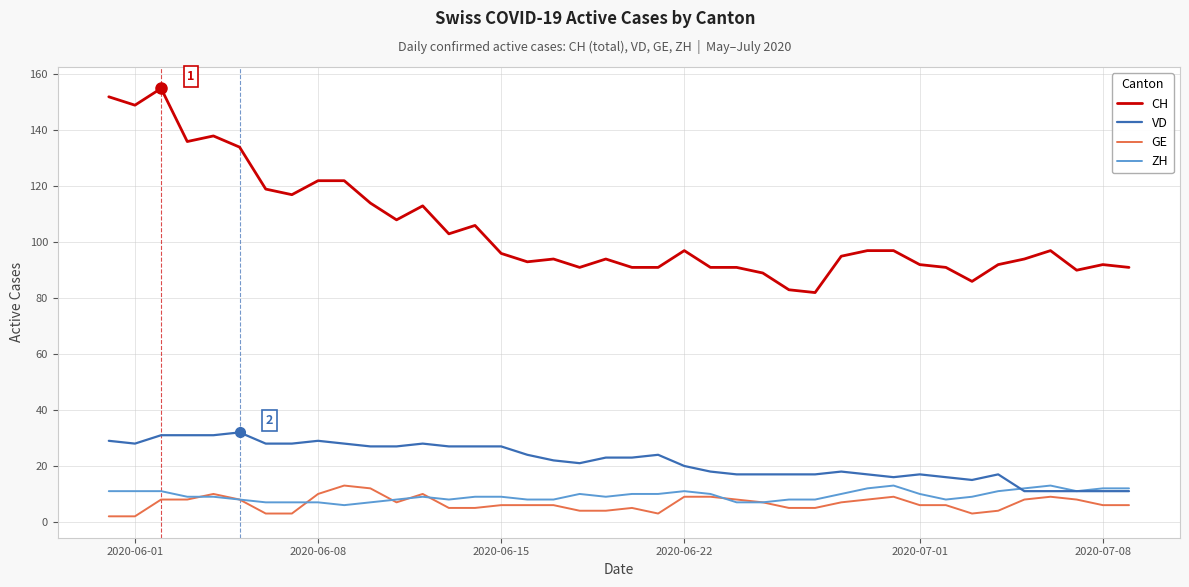

Which series has the largest total across all categories?

CH